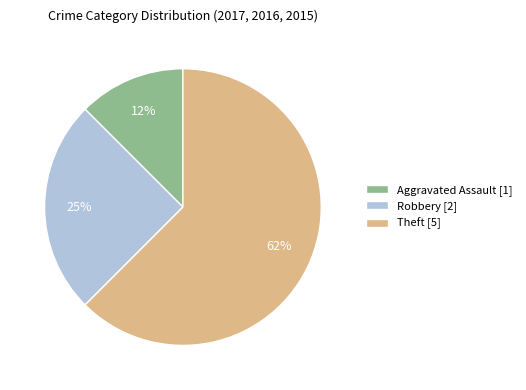

Which has a higher value, Theft or Aggravated Assault?

Theft